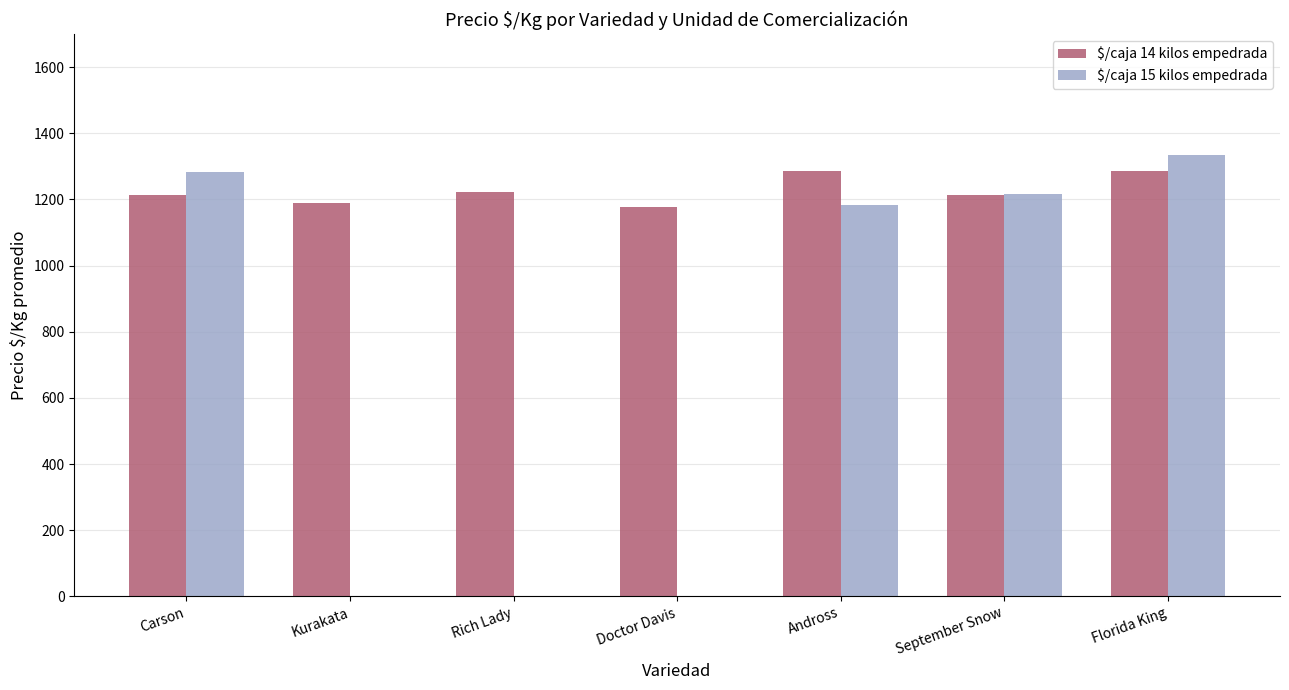

At which category is the sum across all series the highest?

Florida King